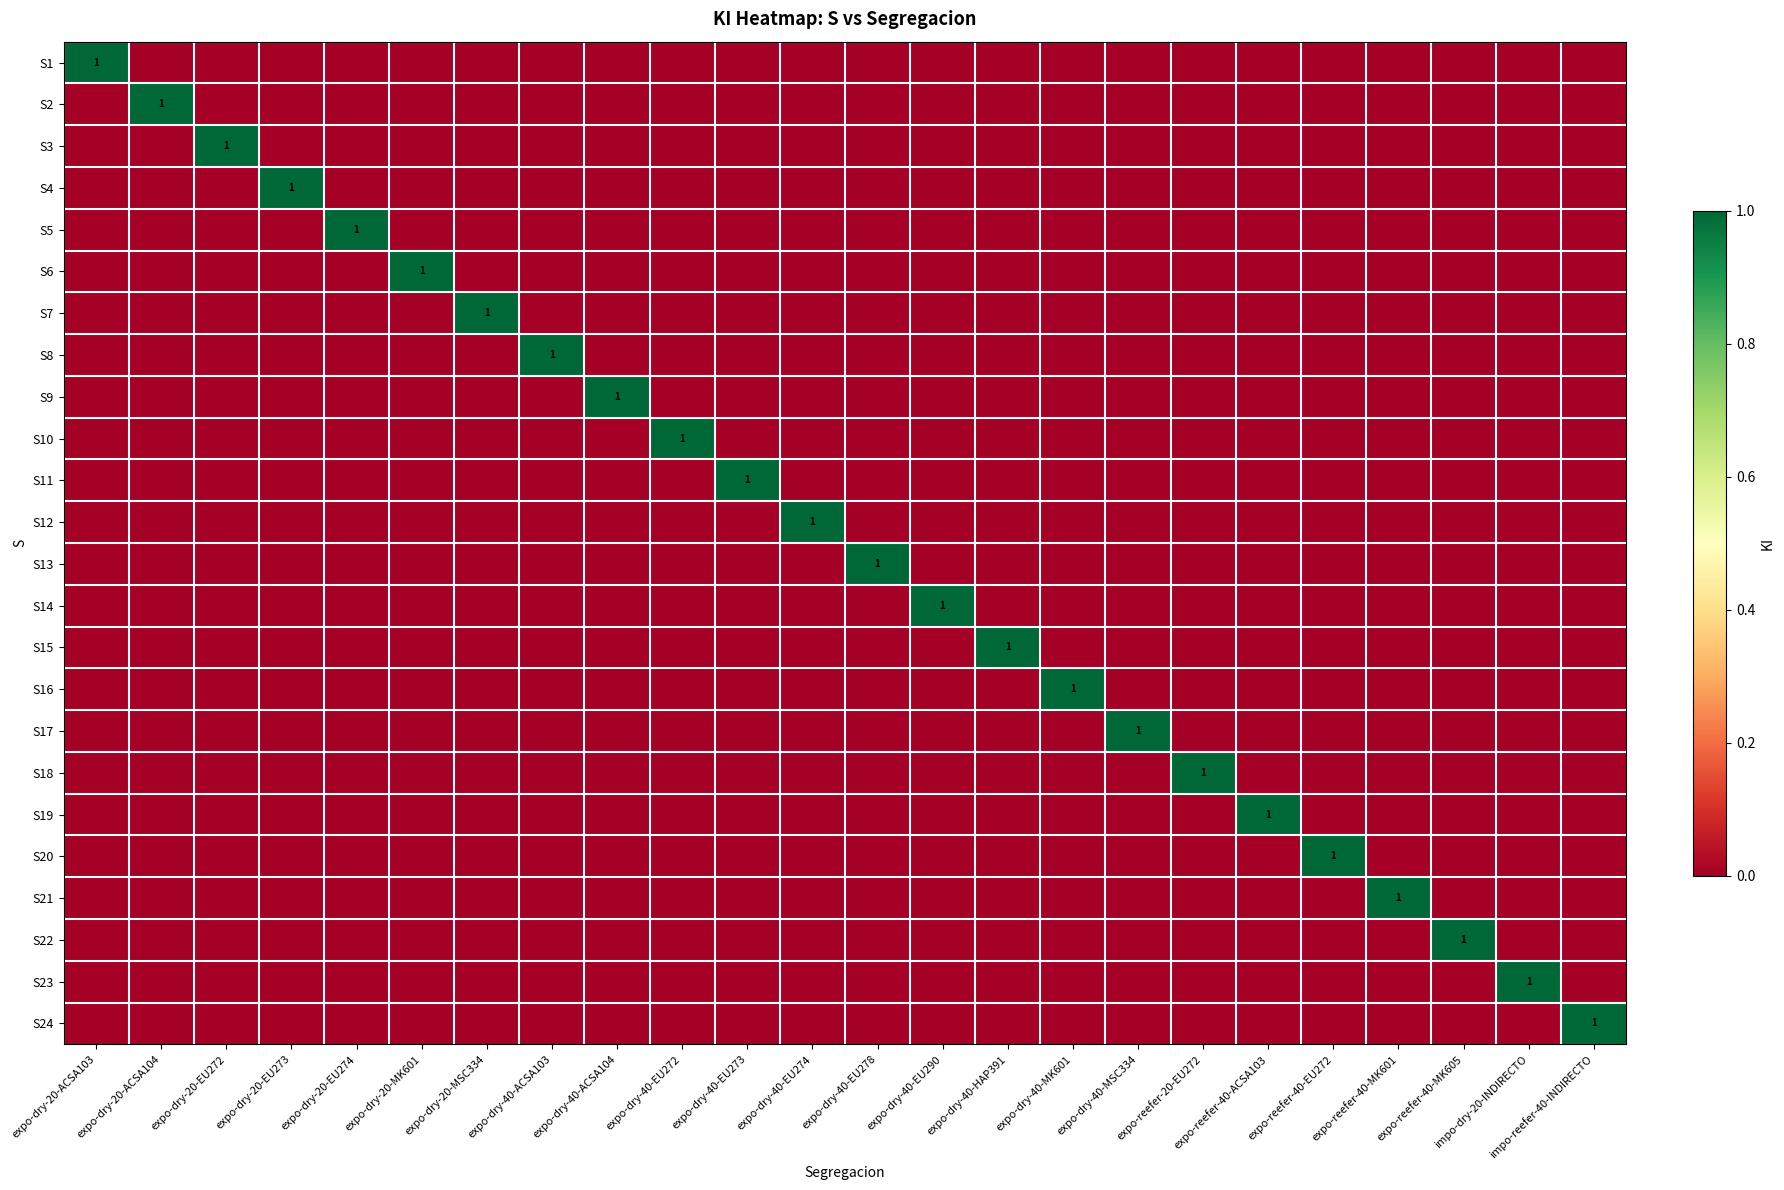

At which label is S12 closest to 0?

expo-dry-20-ACSA103